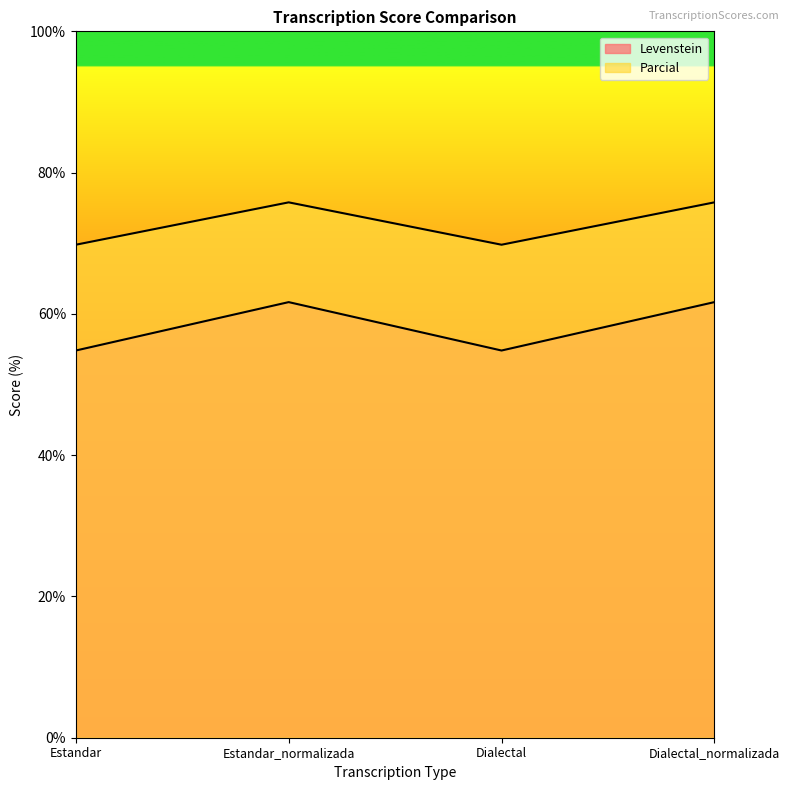

At how many categories does at least one series exceed 64?

4